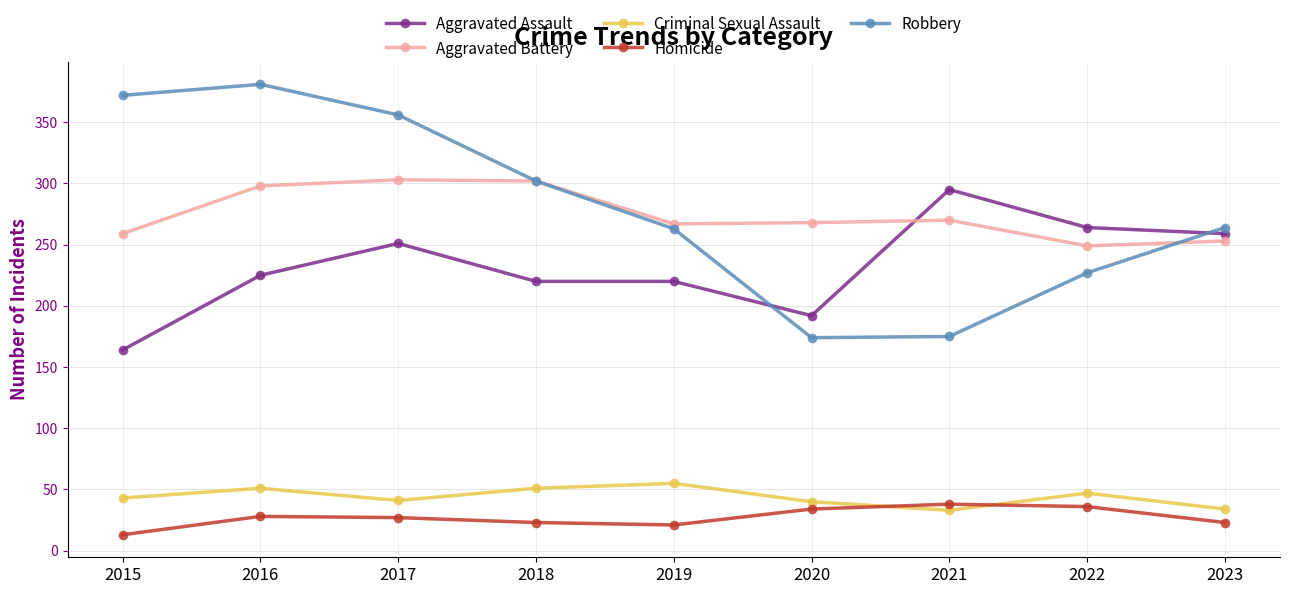

Which series has the largest total across all categories?

Robbery